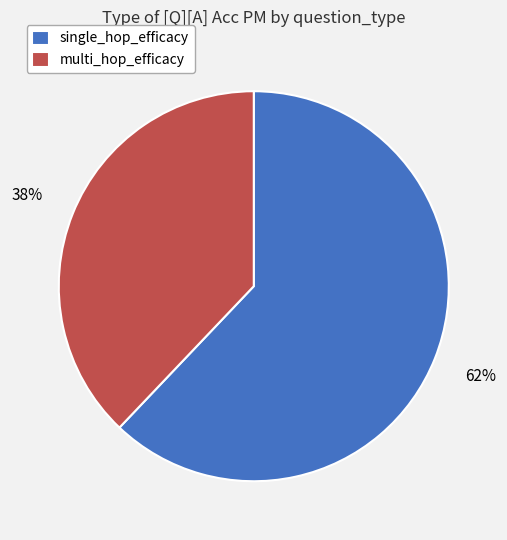

Combined, do single_hop_efficacy and multi_hop_efficacy account for over 50%?

Yes